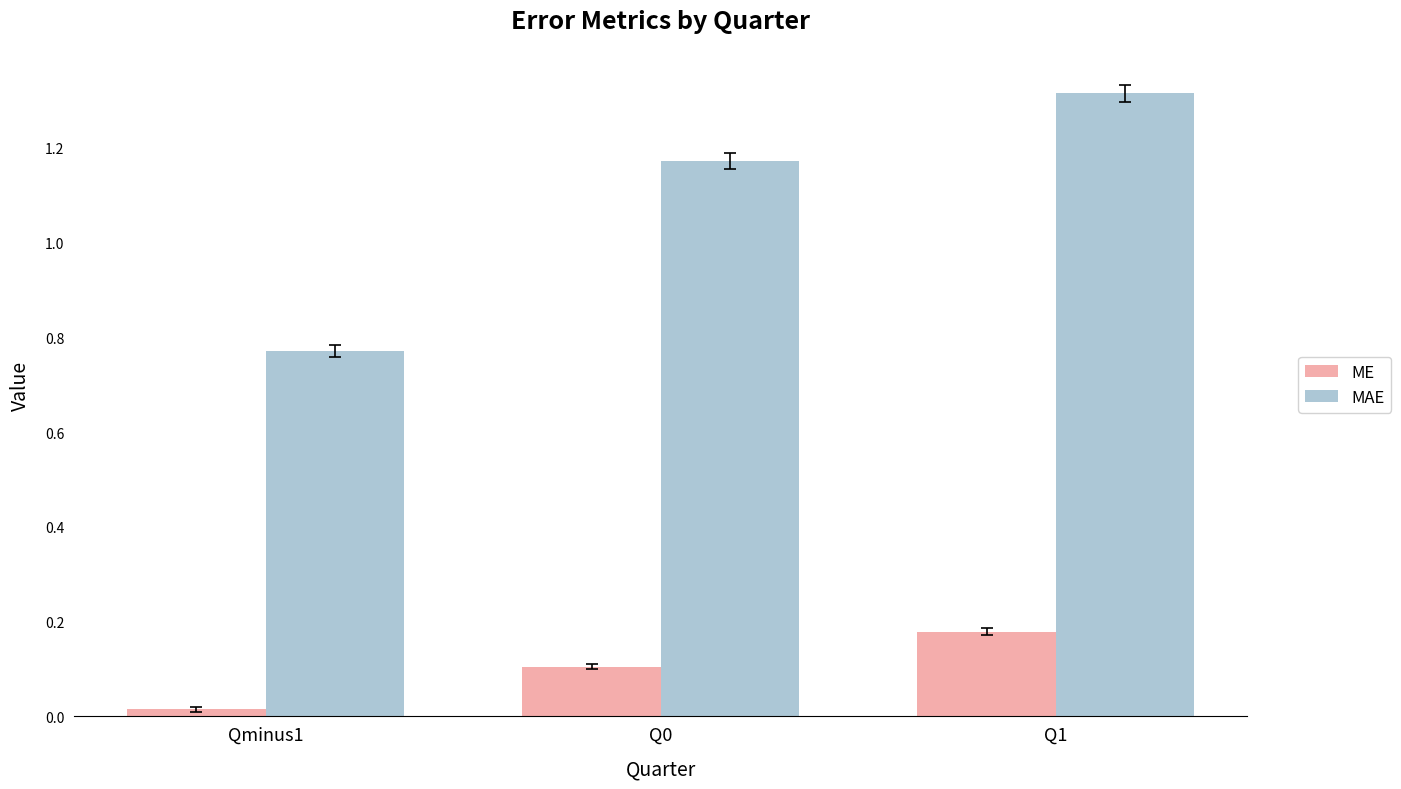

True or false: ME has a value of 0.2 at Q0.

False